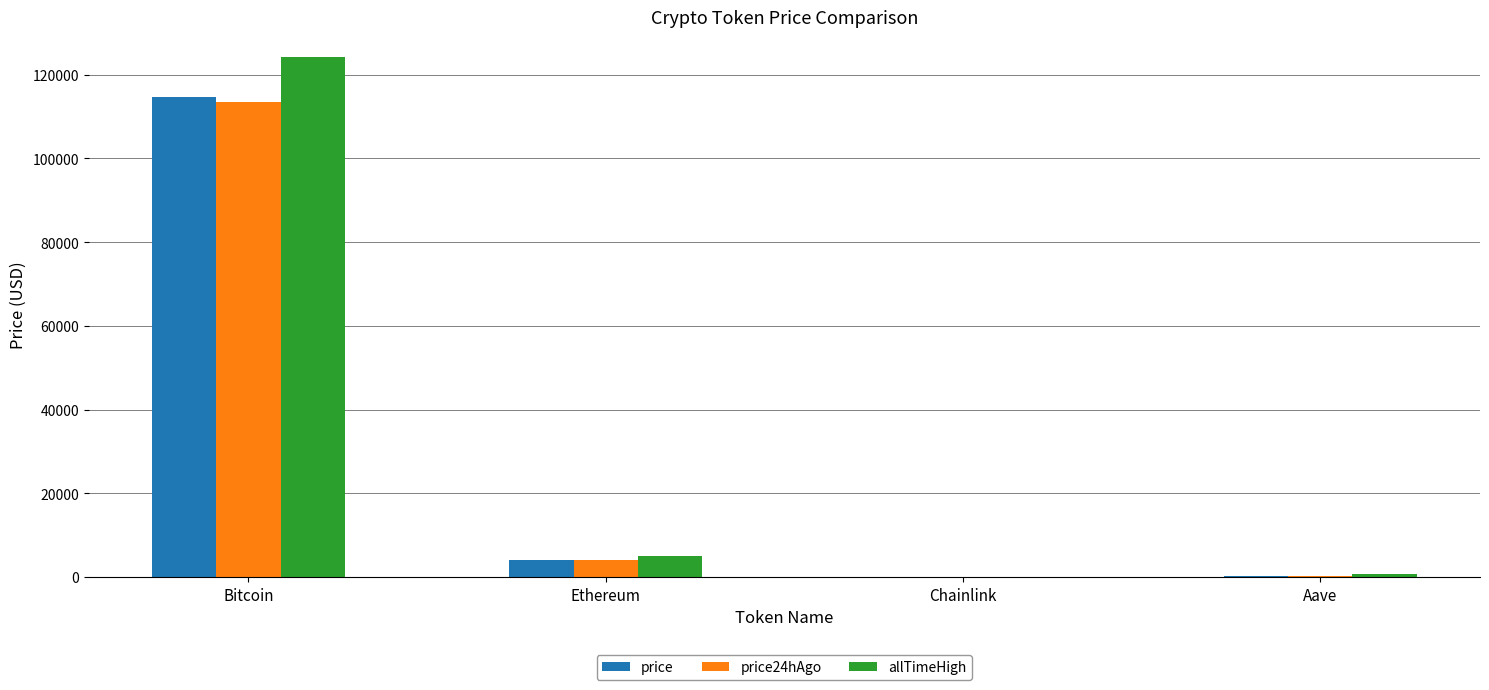

Which series changed the most between Ethereum and Aave?

allTimeHigh